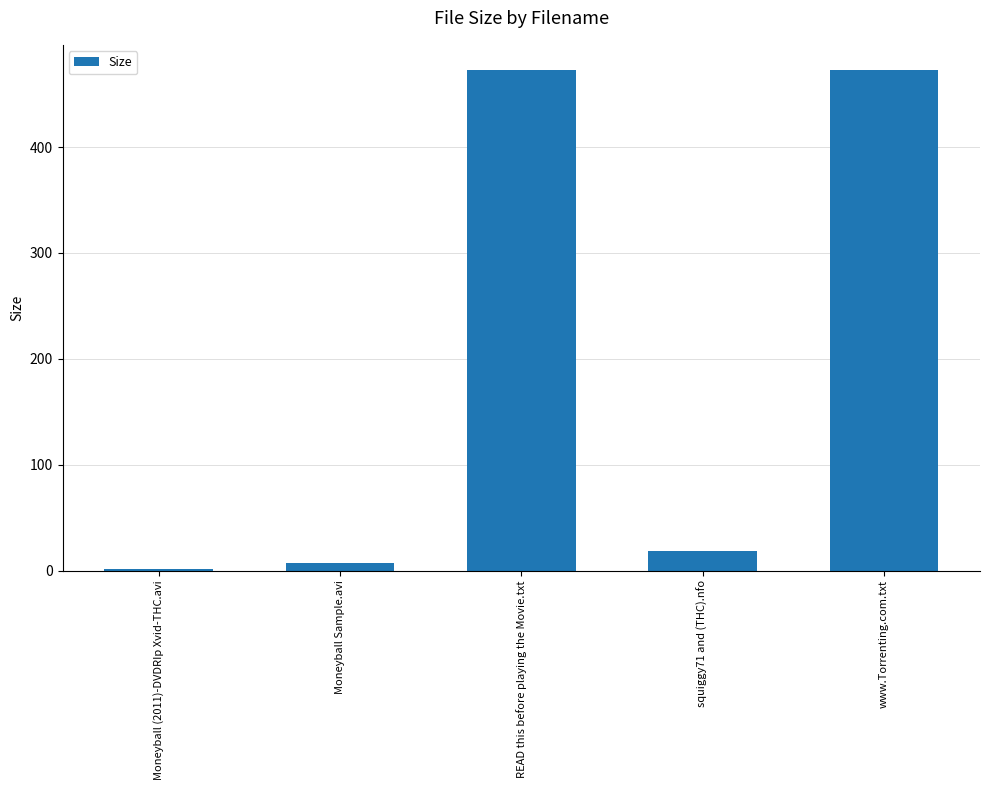

Approximately how many times larger is the value at Moneyball (2011)-DVDRIp Xvid-THC.avi compared to squiggy71 and (THC).nfo?

0.1